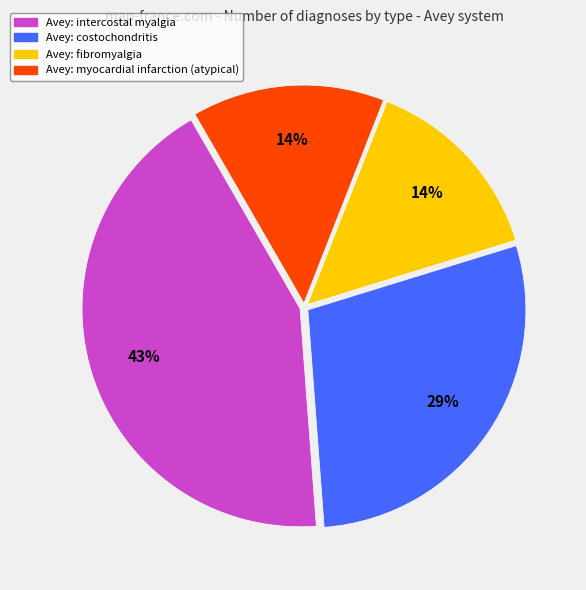

How many segments does this pie chart have?

4